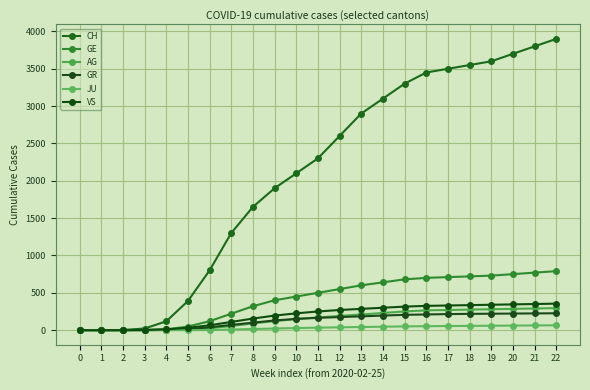

True or false: GR and JU cross at least once.

False